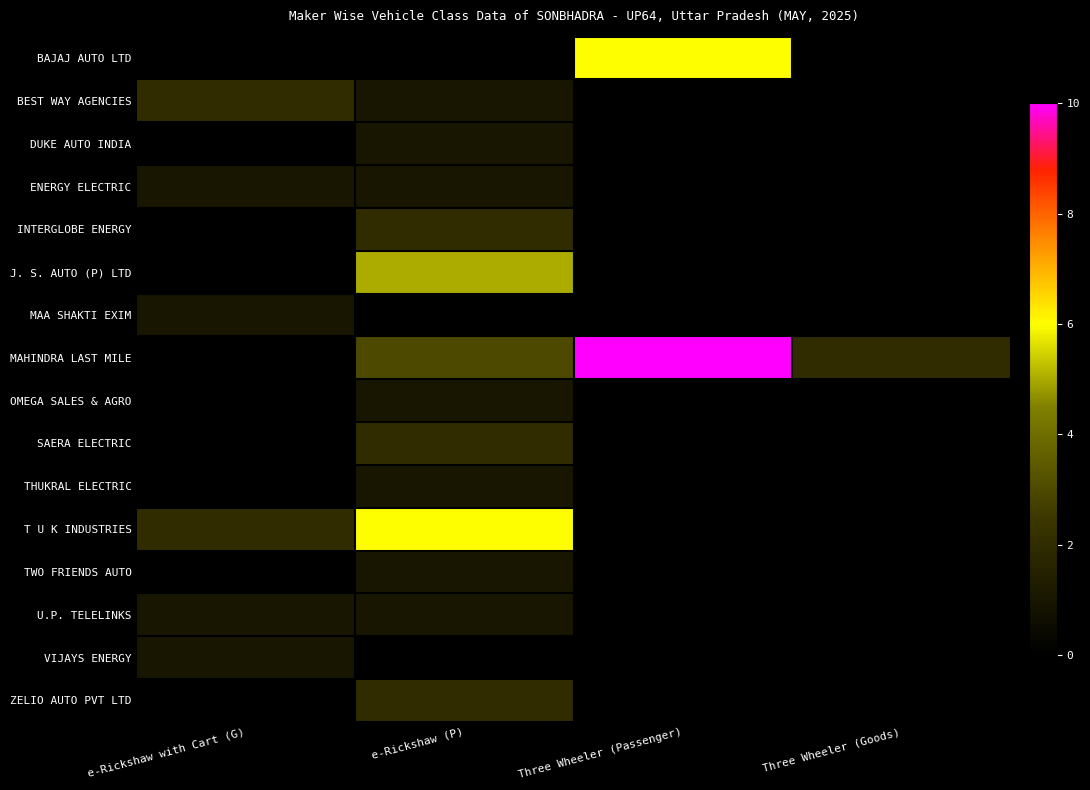

Which series has the largest total across all categories?

MAHINDRA LAST MILE